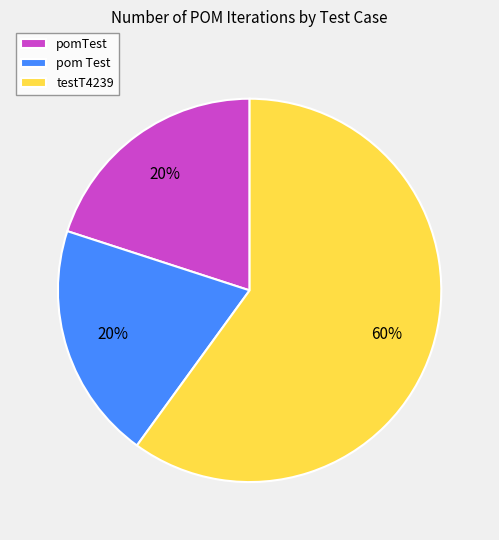

Is the sum of pomTest and testT4239 greater than half?

Yes